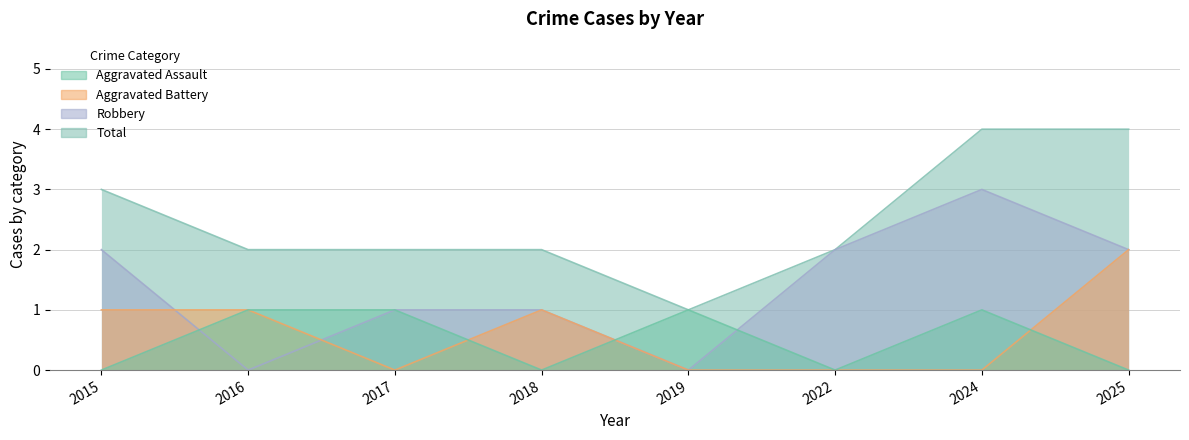

Where is Aggravated Assault nearest to the value 0?

2015